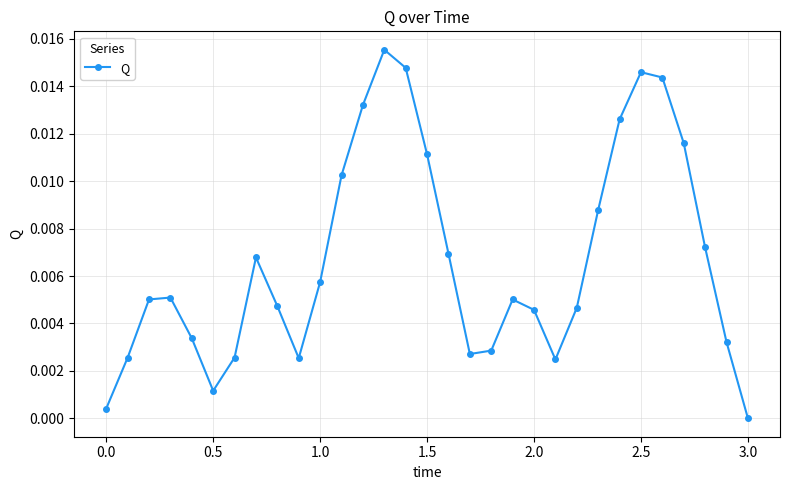

How many interior local peaks (higher than both neighbors) does the data have?

5